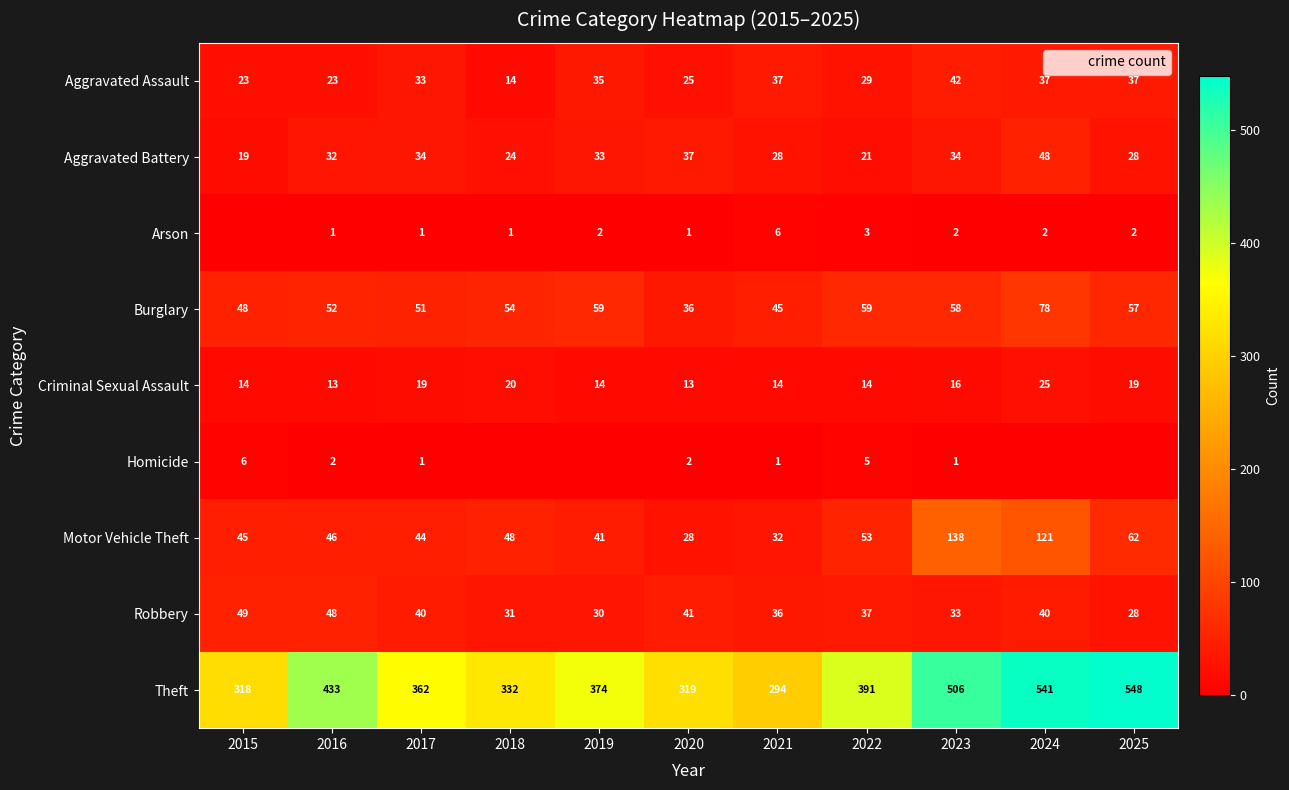

What is the total value across all series at 2022?

612